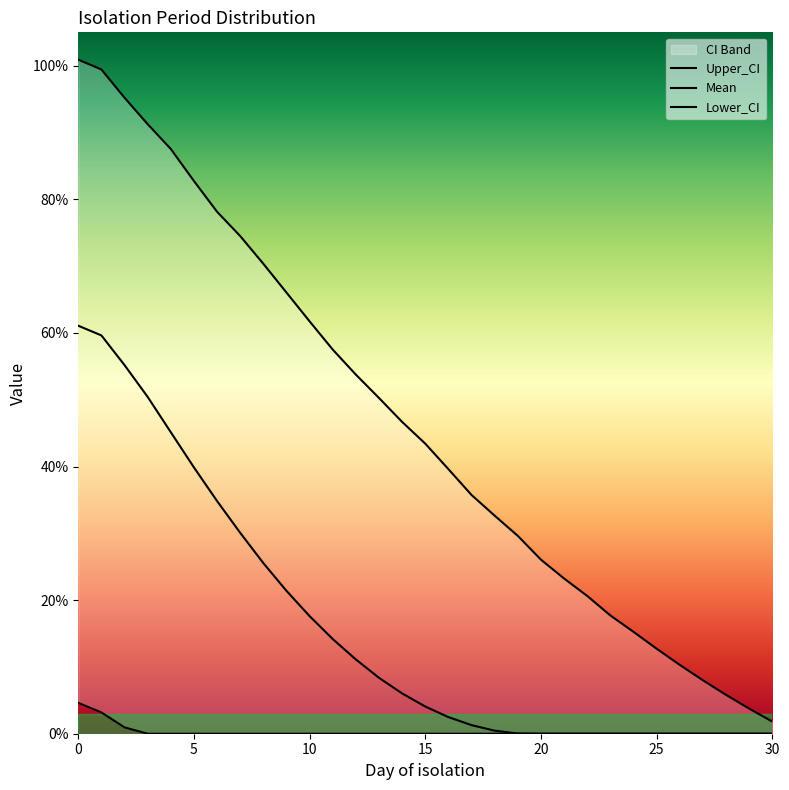

What is the total value across all series at 14?

52.7